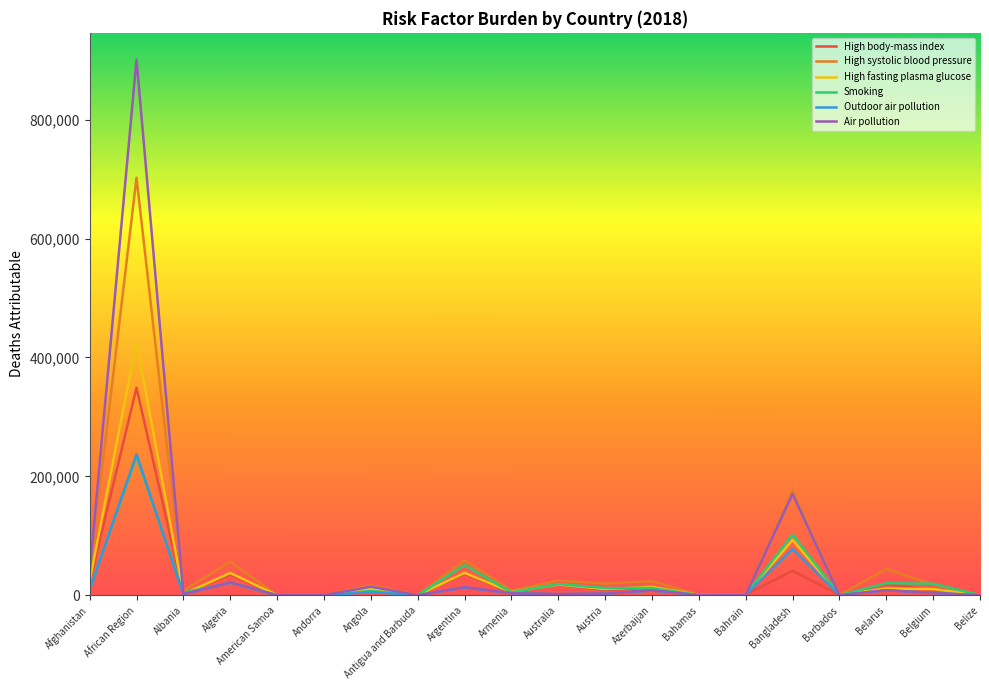

The value of High systolic blood pressure at Belarus is 44051. True or false?

True